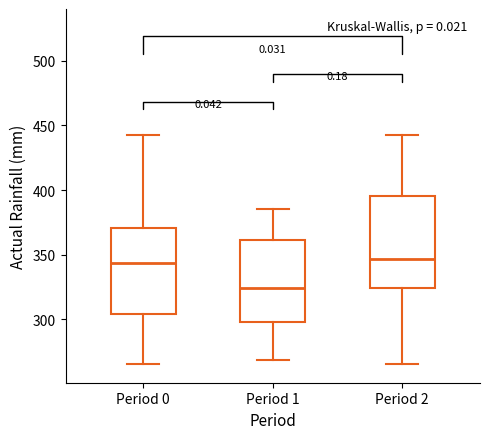

Where is the upper edge of the box for Period 1 on the y-axis? The values are not printed on the chart, so give them approximately, as read against the axis.

360